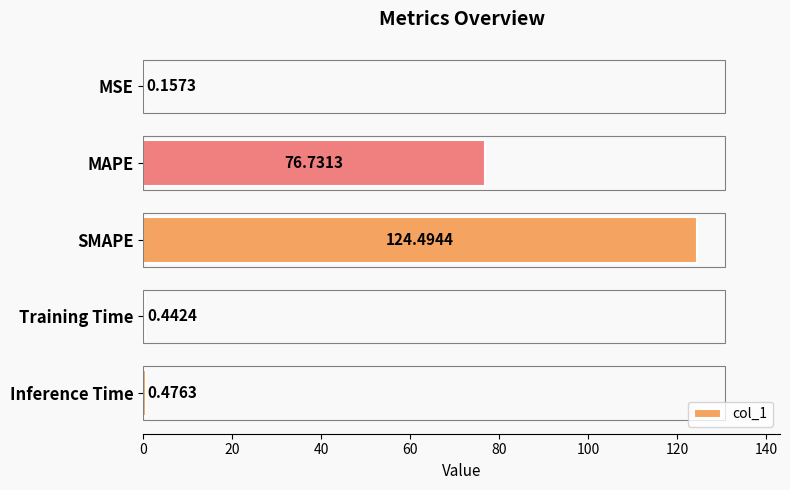

What is the sum of the values at Inference Time and MSE?

0.6